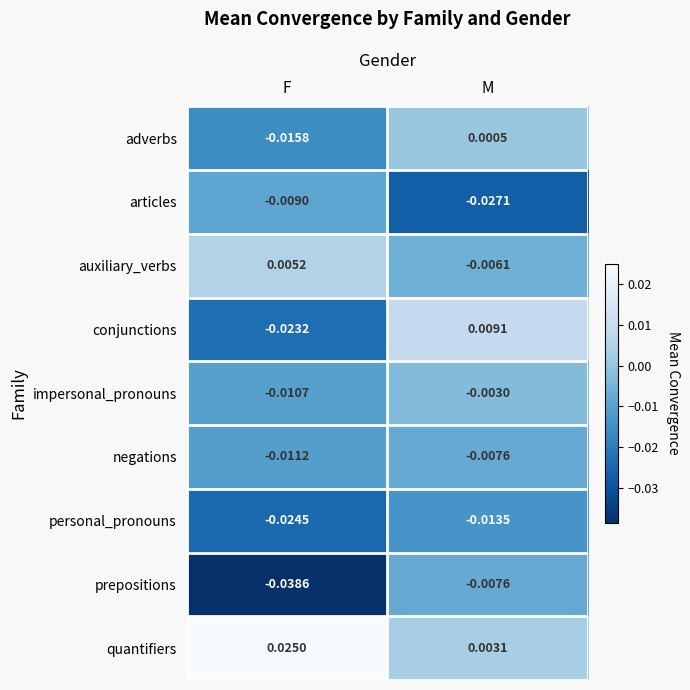

At which category is the sum across all series the highest?

M